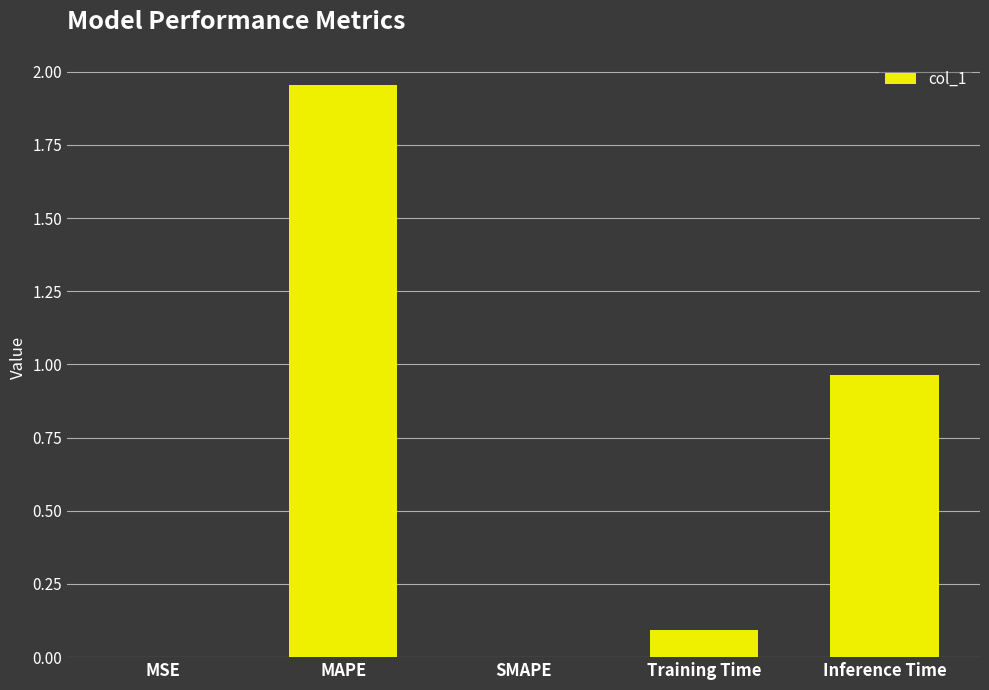

What is the change in value from MAPE to SMAPE?

-2.0